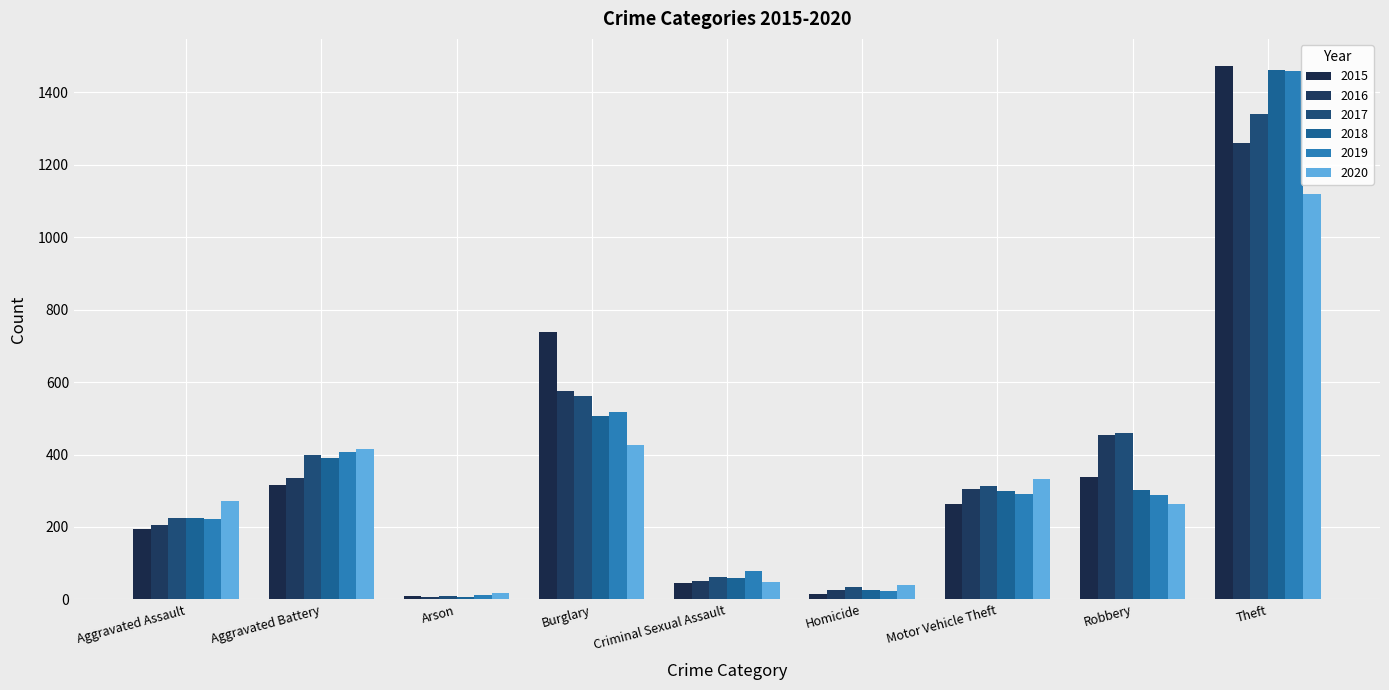

Does the chart contain any negative values?

No